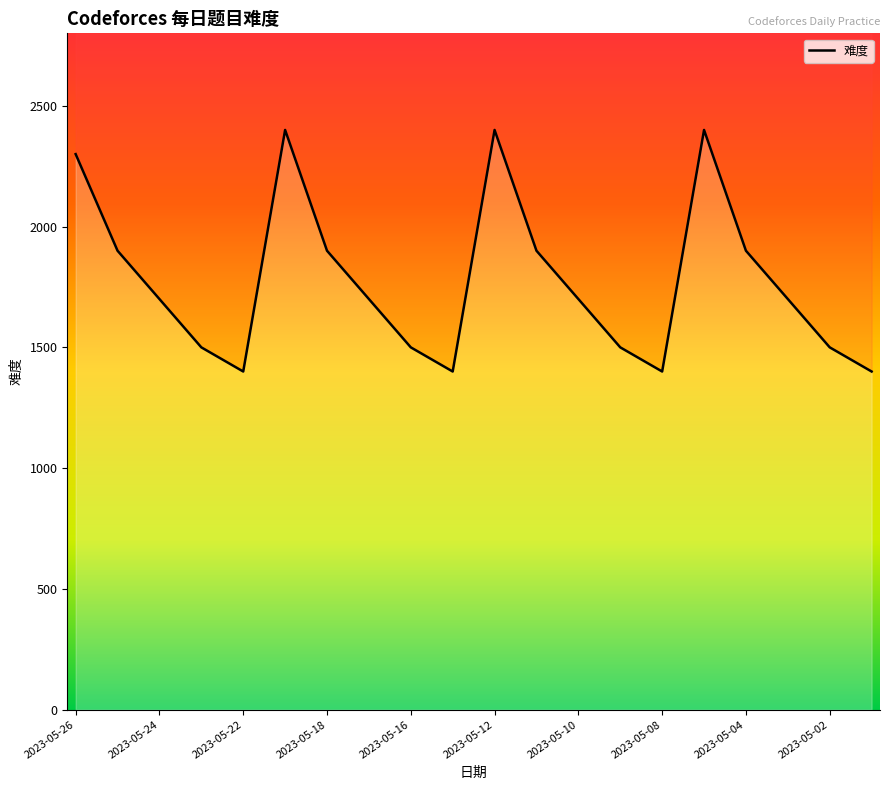

Read the value at 2023-05-18.

1900